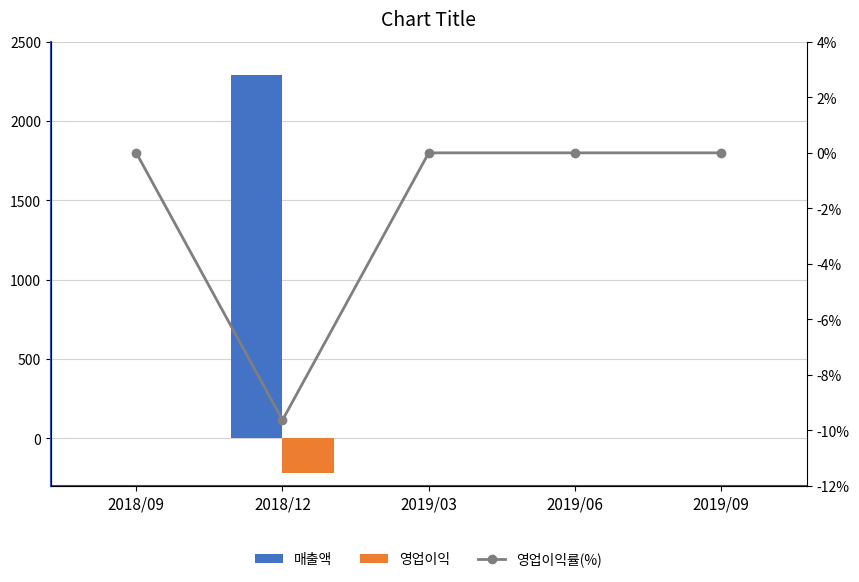

What is the difference between the maximum and minimum values in the 매출액 series?

2288.0